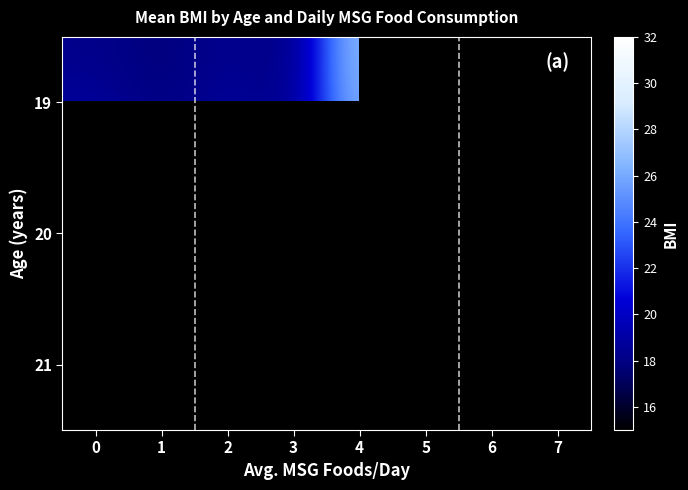

Which category has the highest value across all series?

4